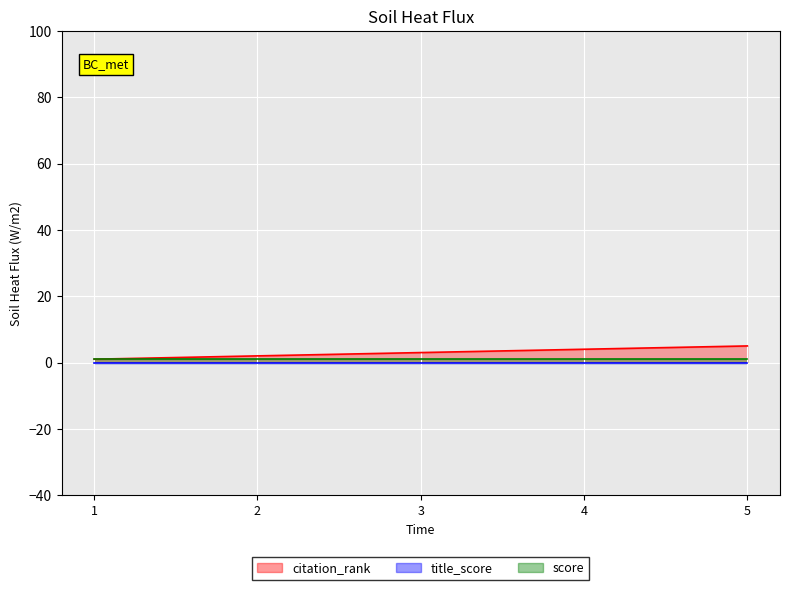

What is the sum of the score values at 1 and 5?

2